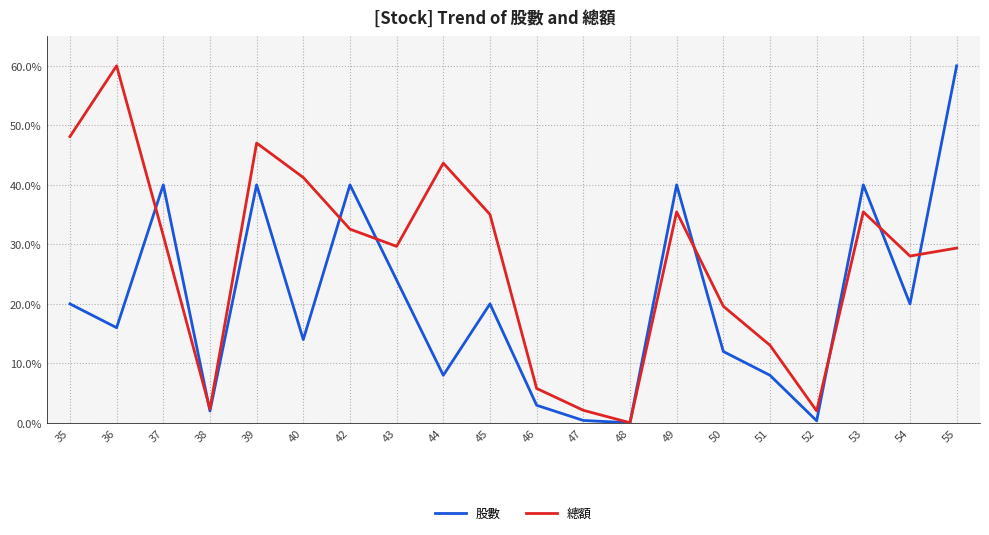

Where is the first local minimum for 股數?

36